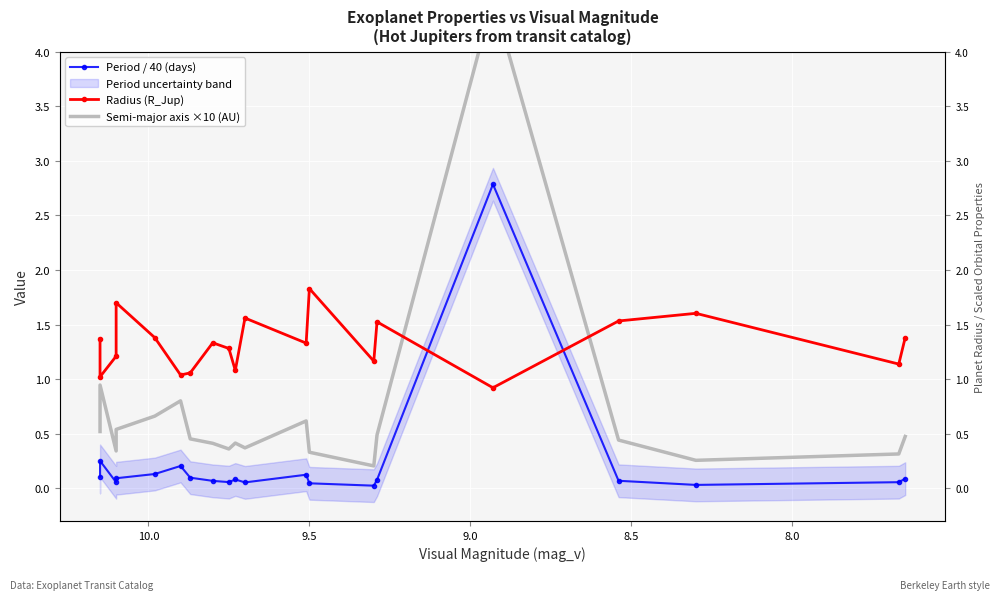

Rank the series by their maximum value, from highest to lowest.

Semi-major axis ×10 (AU), Period / 40 (days), Radius (R_Jup)